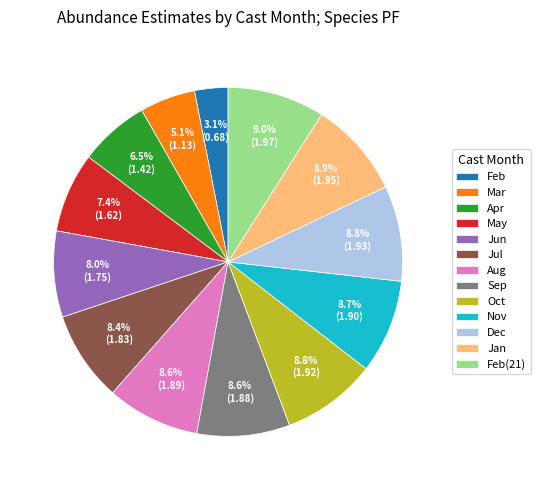

Is there any slice that represents more than half of the pie?

No